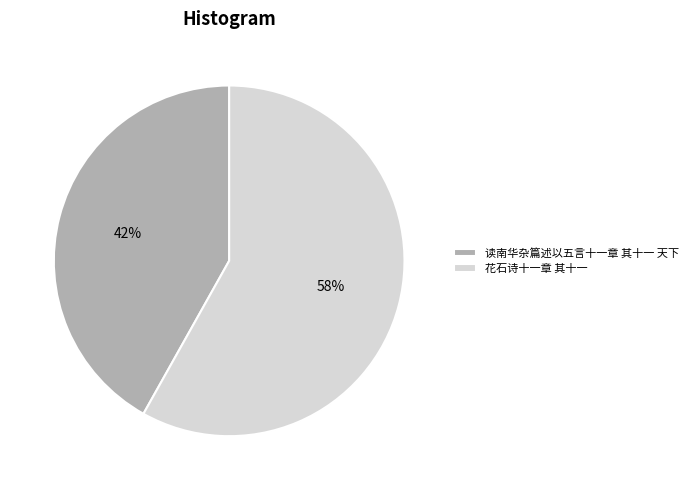

Which has a higher value, 读南华杂篇述以五言十一章 其十一 天下 or 花石诗十一章 其十一?

花石诗十一章 其十一